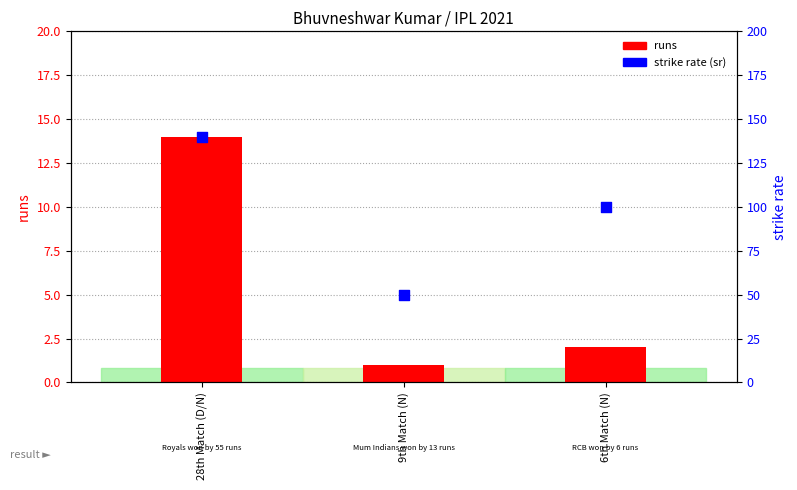

What is the total value across all series at 9th Match (N)?

51